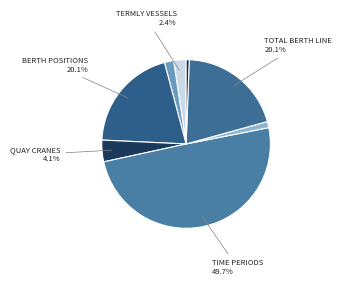

How many slices are in this pie chart?

8